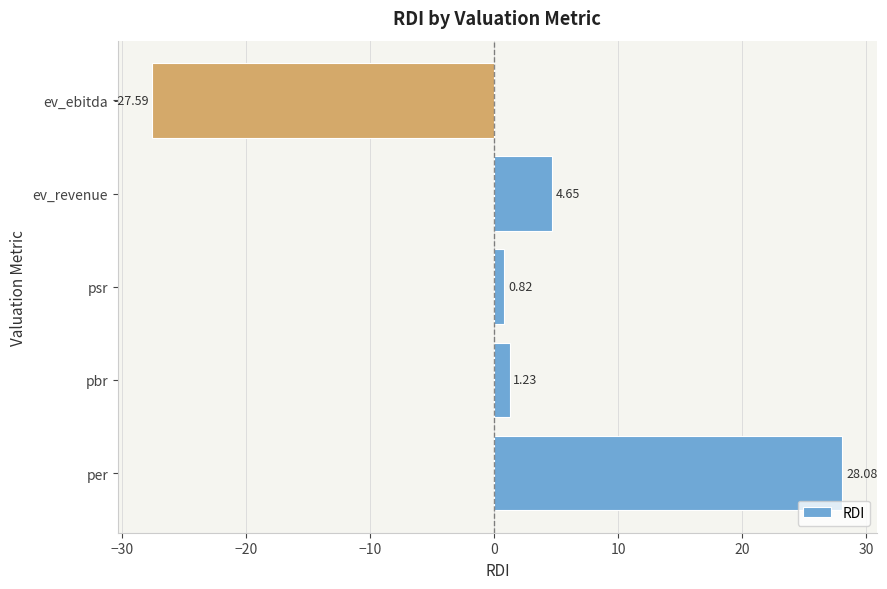

What is the maximum value shown in the chart?

28.1